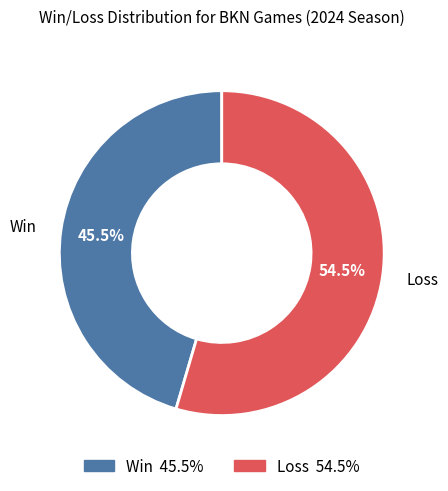

What is the ratio of the value at Win to the value at Loss?

0.8